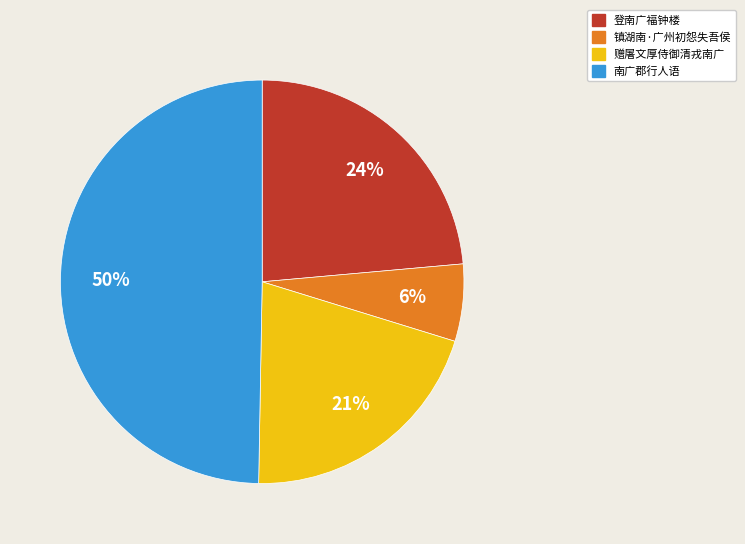

To the nearest percent, what portion does 镇湖南·广州初怨失吾侯 represent?

6%